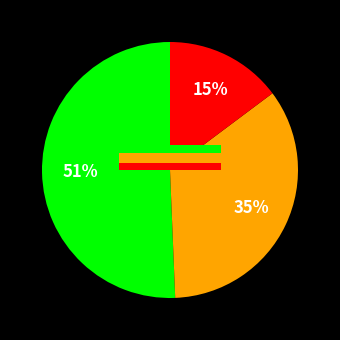

True or false: 3 accounts for 15% of the total.

True